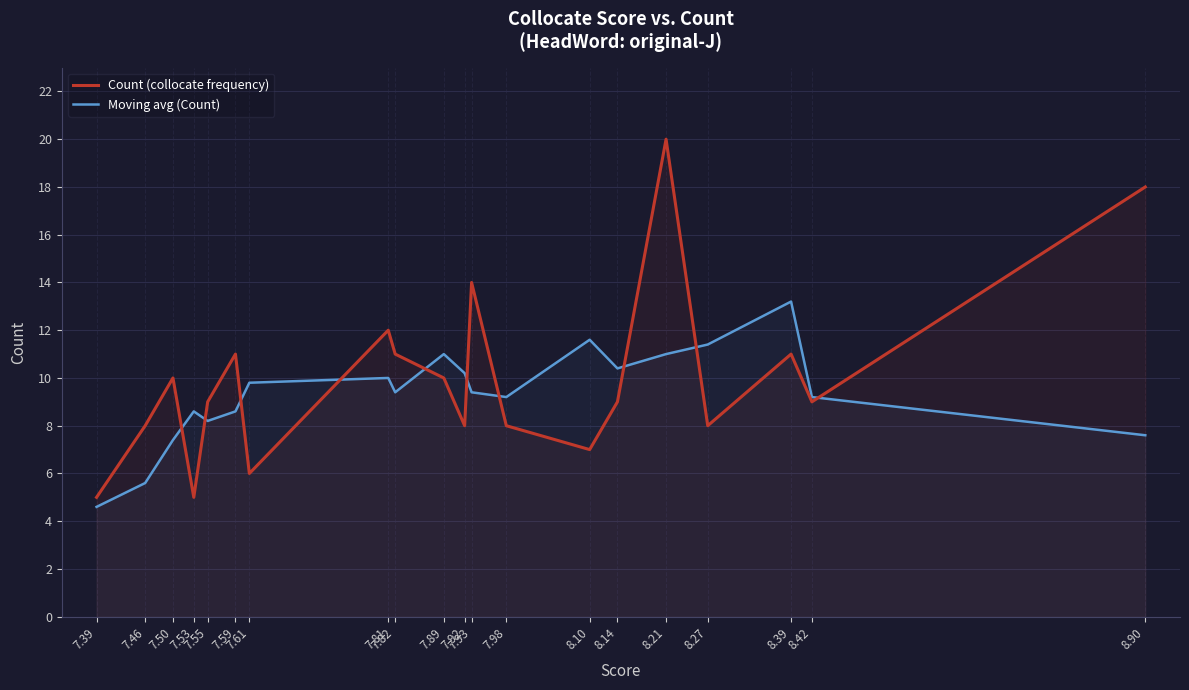

What is the difference between the maximum and minimum values in the Moving avg (Count) series?

8.6